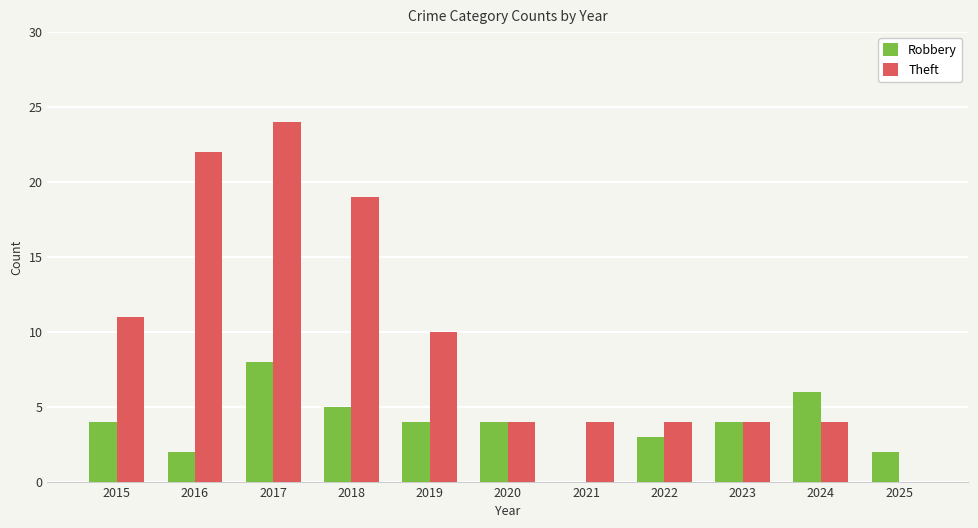

At which label is Theft closest to 12?

2015